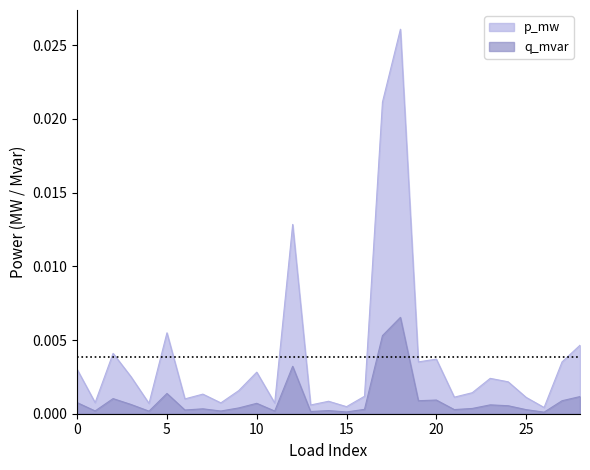

How many lines are shown in the chart?

2